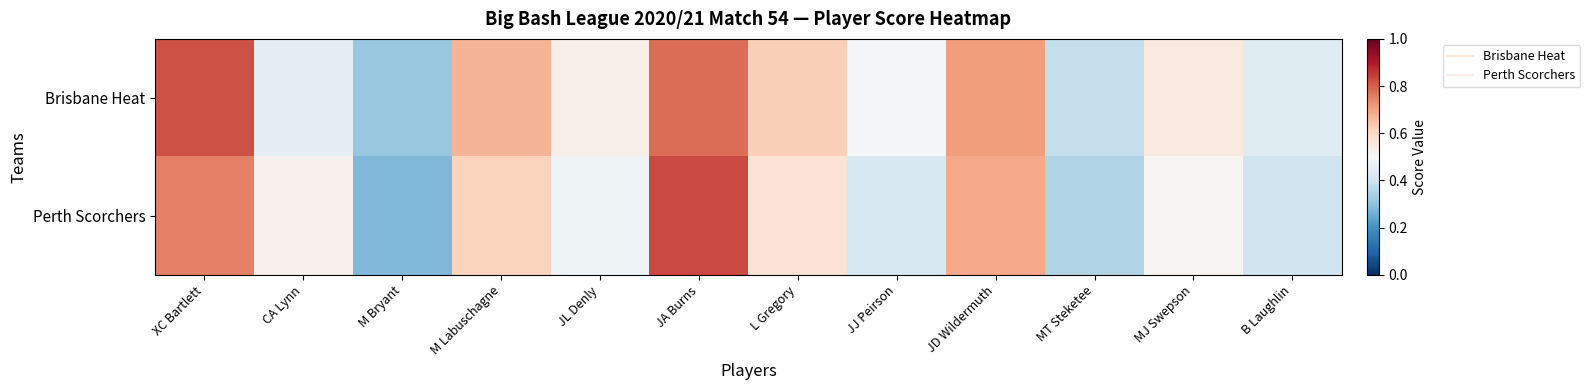

At which category does the chart reach its minimum across all series?

M Bryant